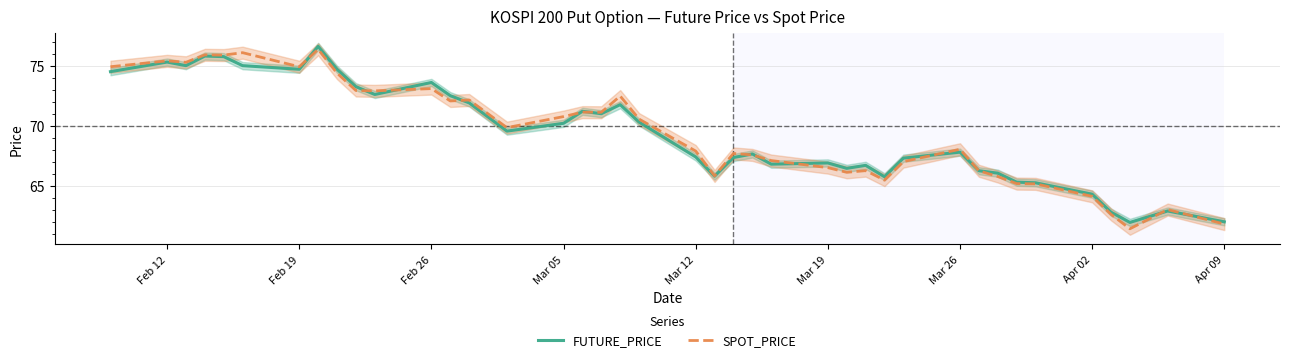

The SPOT_PRICE series shows 68.0 at Mar 26. True or false?

True